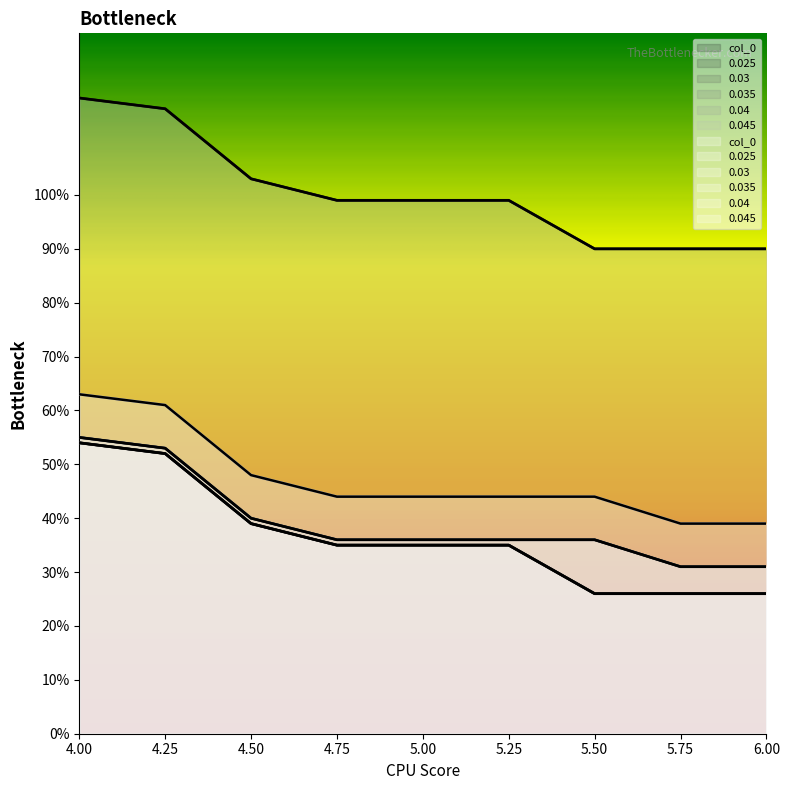

How many values in the 0.025 series exceed 35?

3